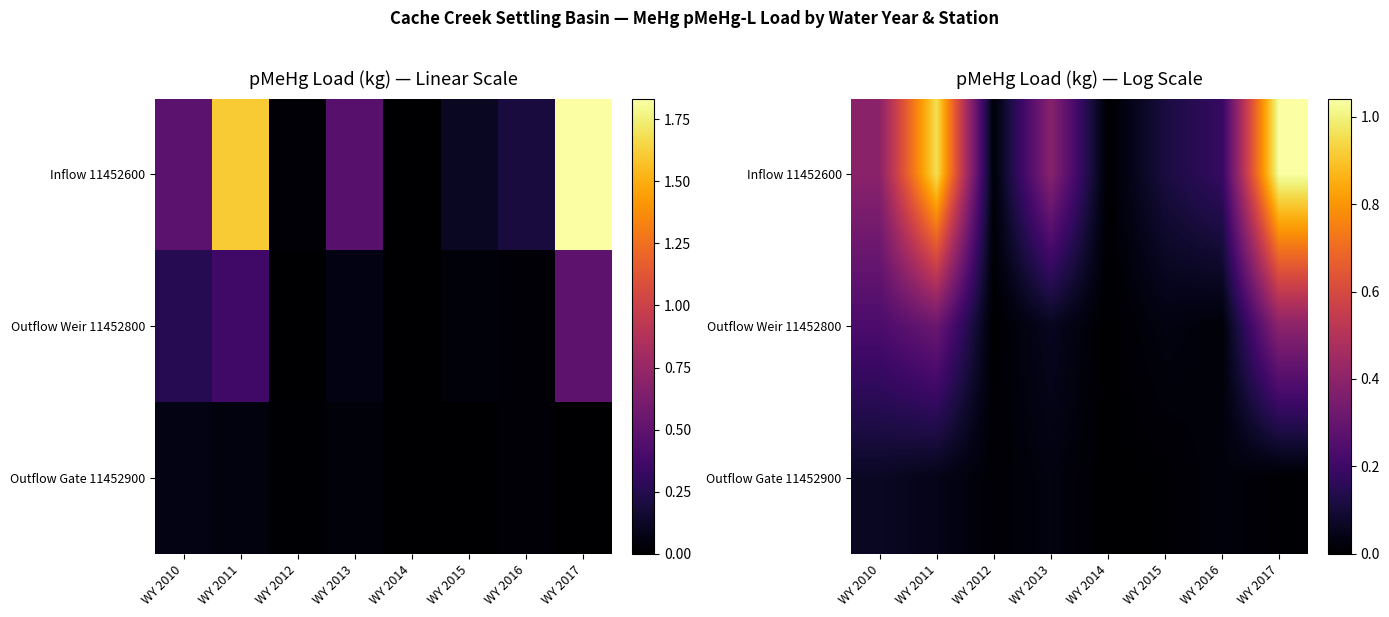

At WY 2016, list the series in order from smallest to largest.

Outflow Weir 11452800, Outflow Gate 11452900, Inflow 11452600